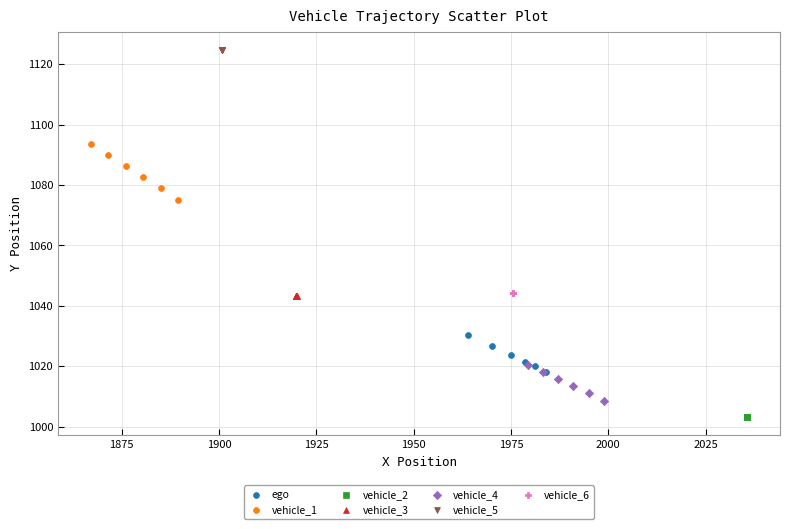

Which series reaches the minimum Y coordinate?

vehicle_2